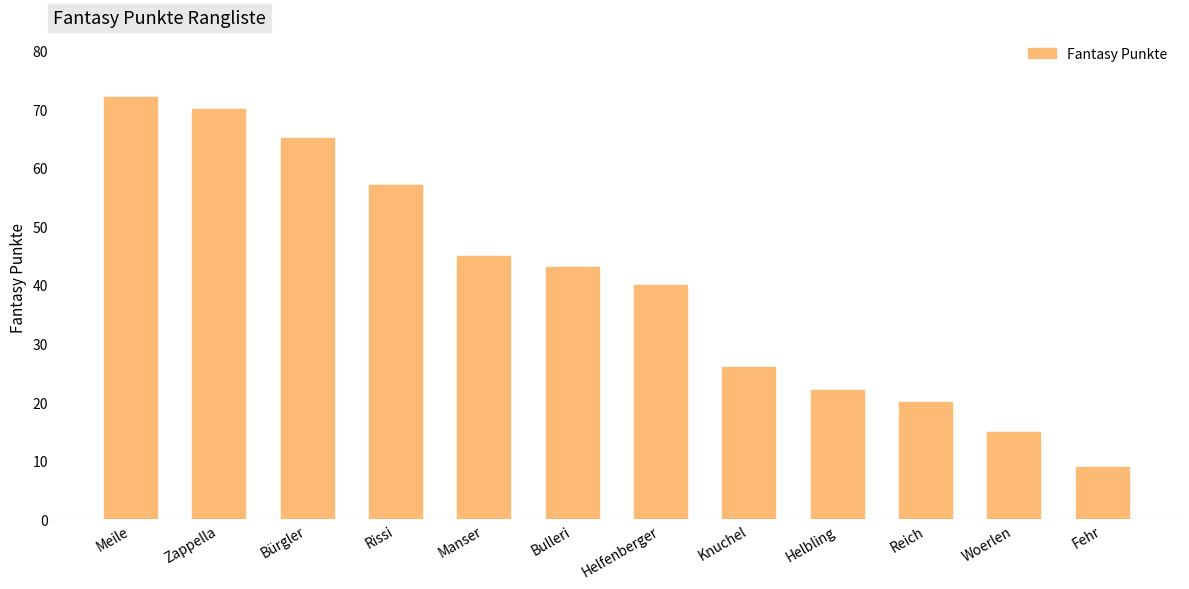

What is the change in value from Bulleri to Woerlen?

-28